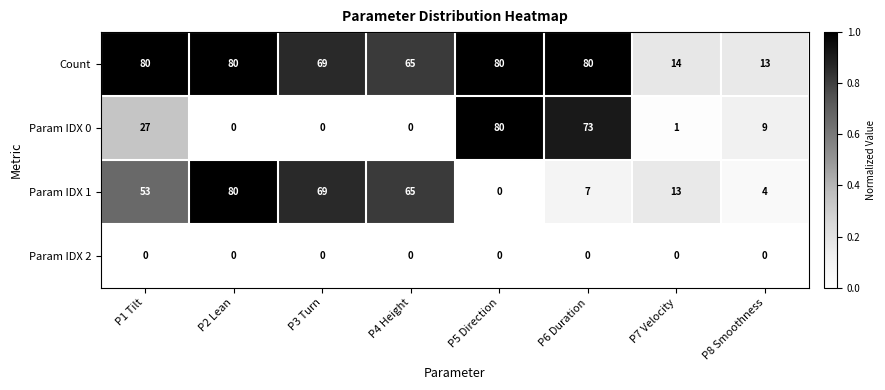

Between P1 Tilt and P7 Velocity, which series saw the biggest shift?

Count